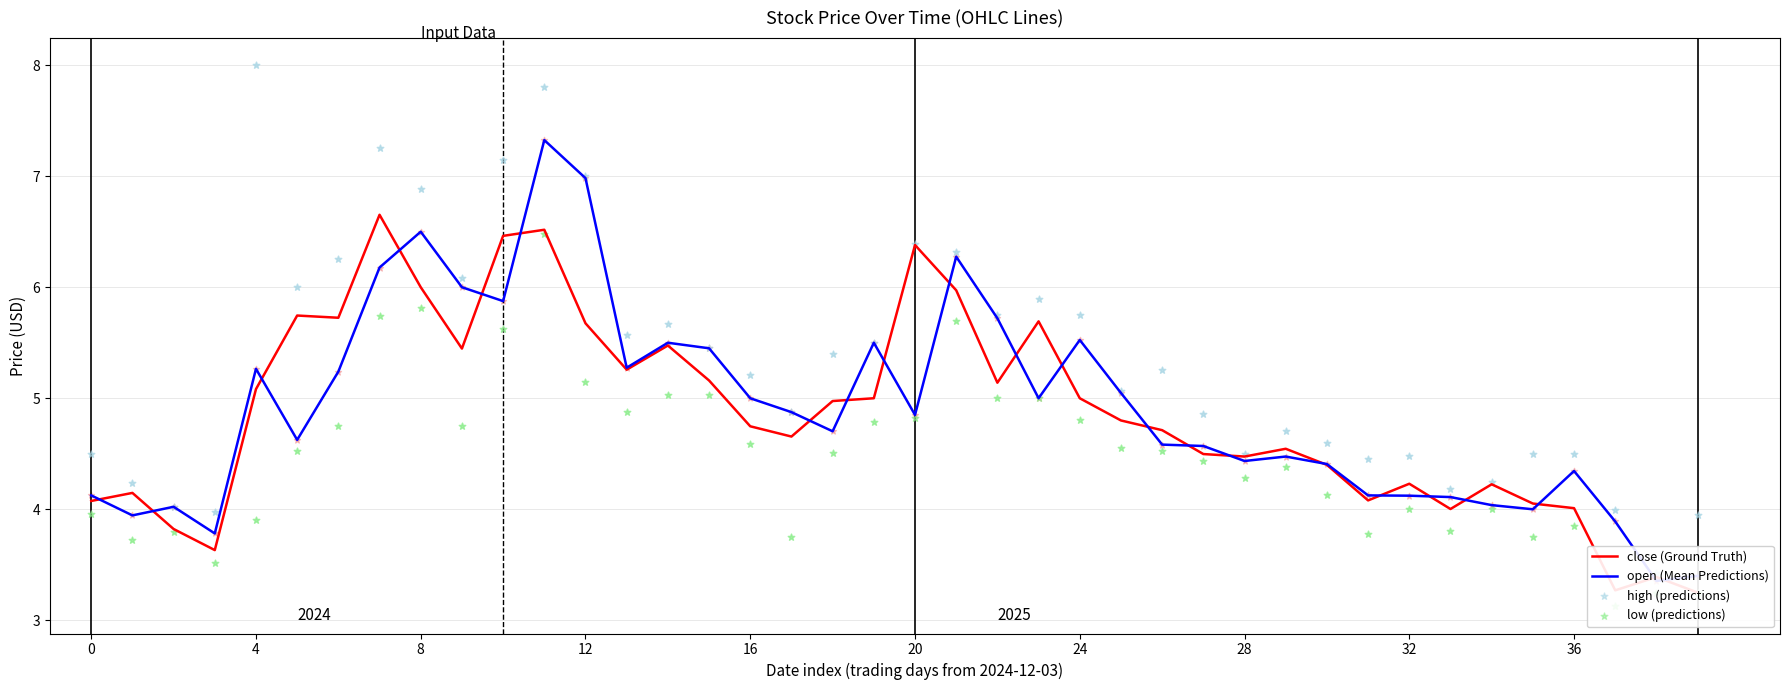

Which series contains the lowest Y value?

low (predictions)